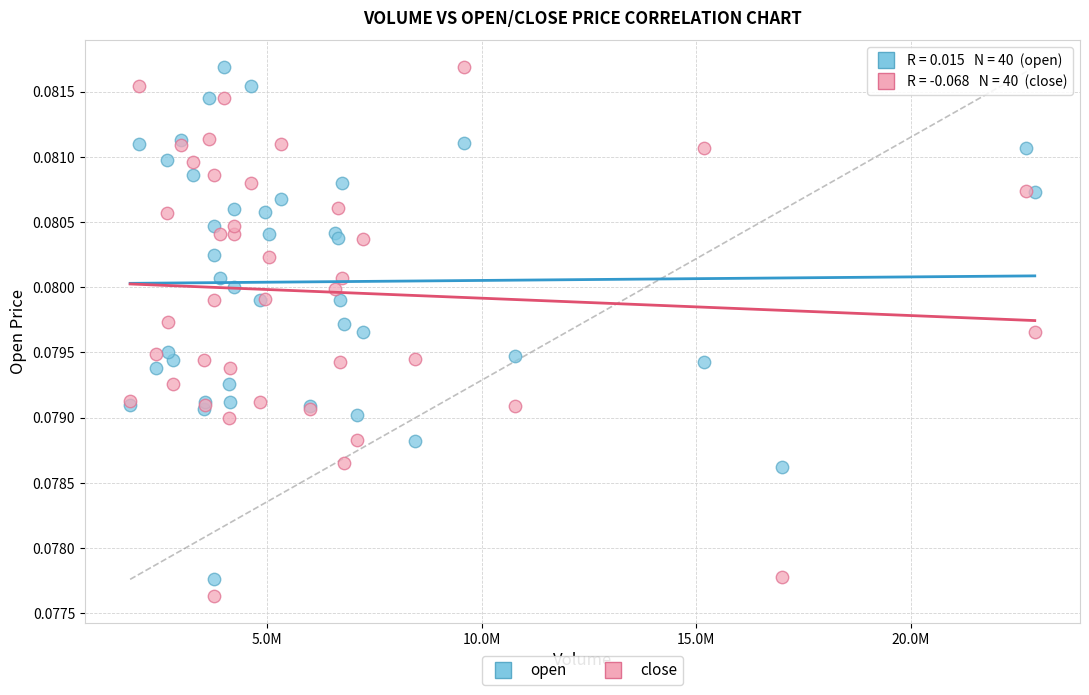

What is the X range (max minus min) for the scatter plot?

21077362.0